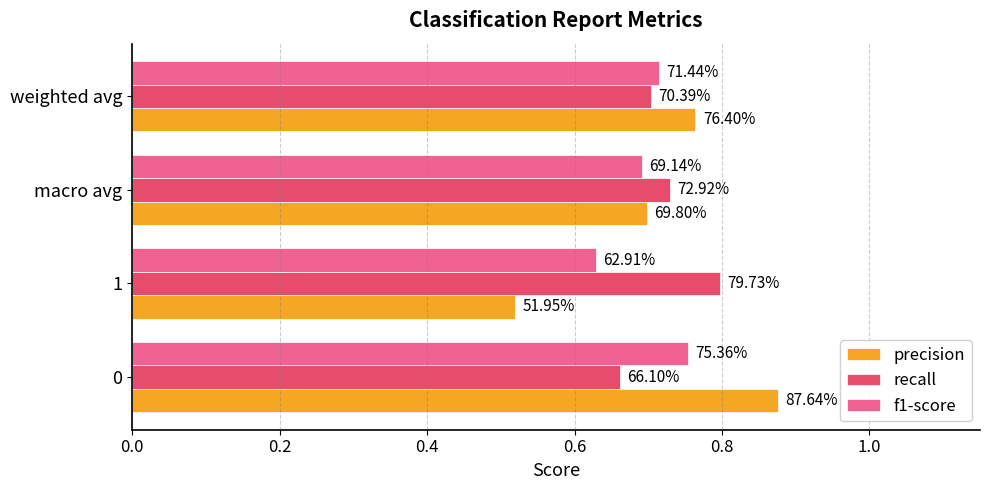

What are all the series names shown in the legend?

precision, recall, f1-score